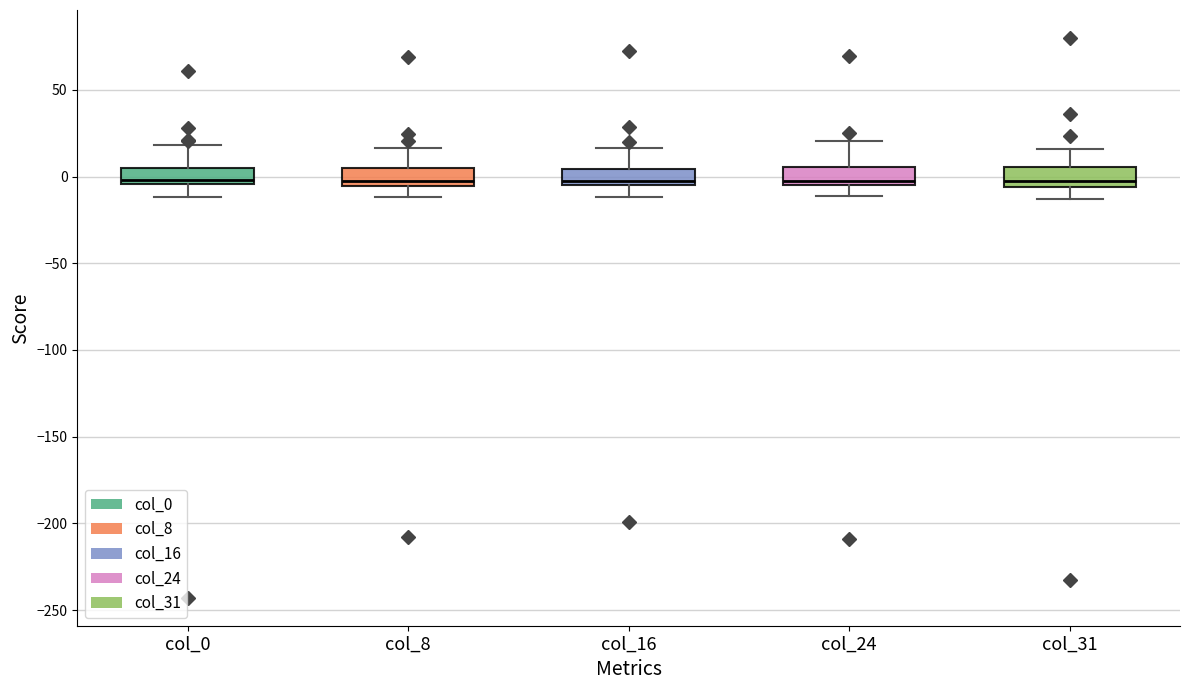

Reading left to right, read every box against the y-axis: the position of its median line, the range the box covers, and the ends of its whiskers. The values are not printed on the chart, so give them approximately, as read against the axis.

col_0: median 0, box -5 to 5, whiskers -10 to 20
col_8: median -5 (just above the box's lower edge), box -5 to 5, whiskers -10 to 15
col_16: median -5 (just above the box's lower edge), box -5 to 5, whiskers -10 to 15
col_24: median -5 (just above the box's lower edge), box -5 to 5, whiskers -10 to 20
col_31: median -5 (just above the box's lower edge), box -5 to 5, whiskers -15 to 15